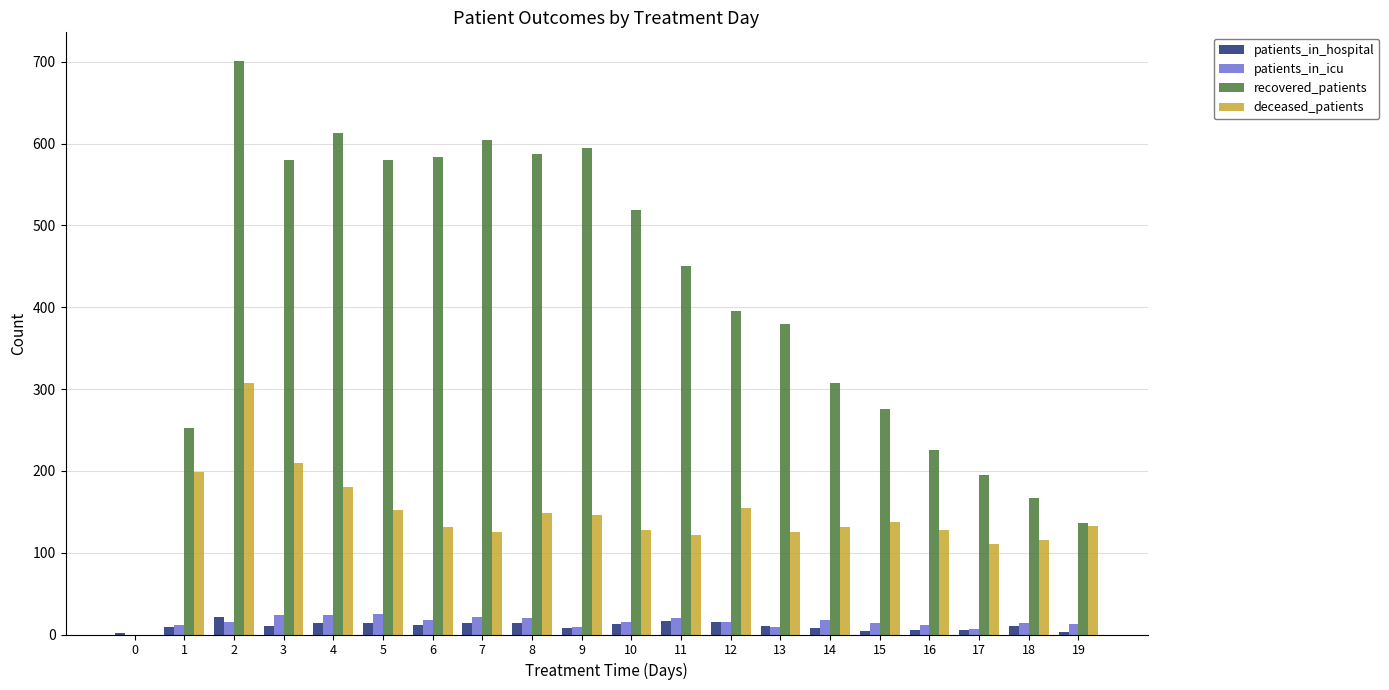

Which series has the largest total across all categories?

recovered_patients